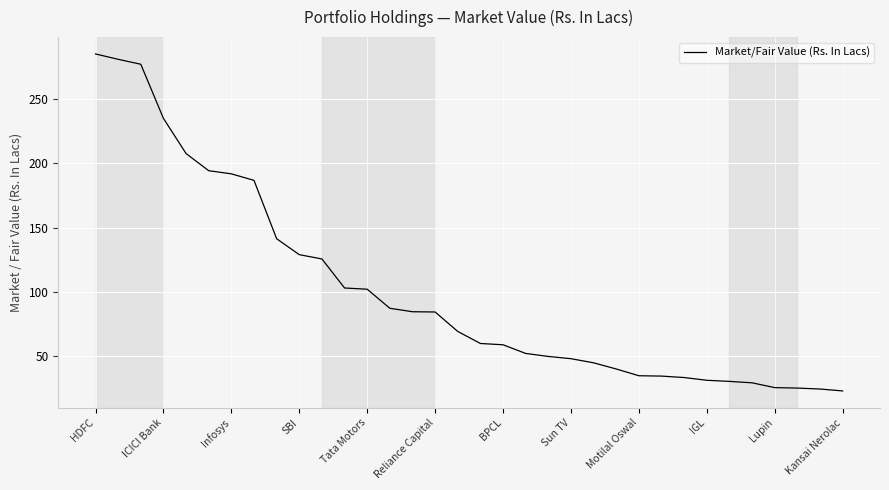

What is the difference between the maximum and minimum values?

262.3